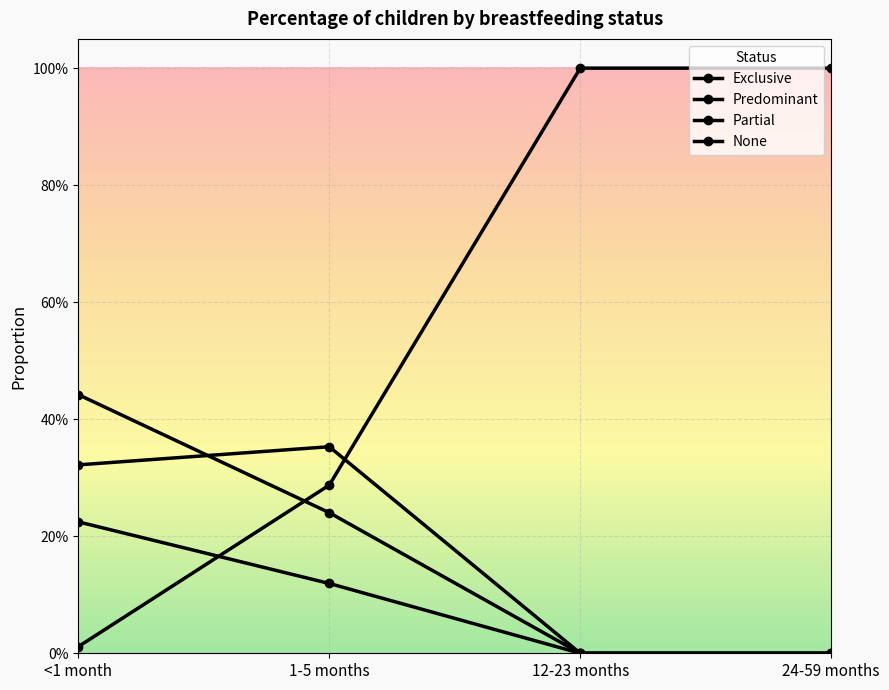

Which series changed the most between <1 month and 1-5 months?

None